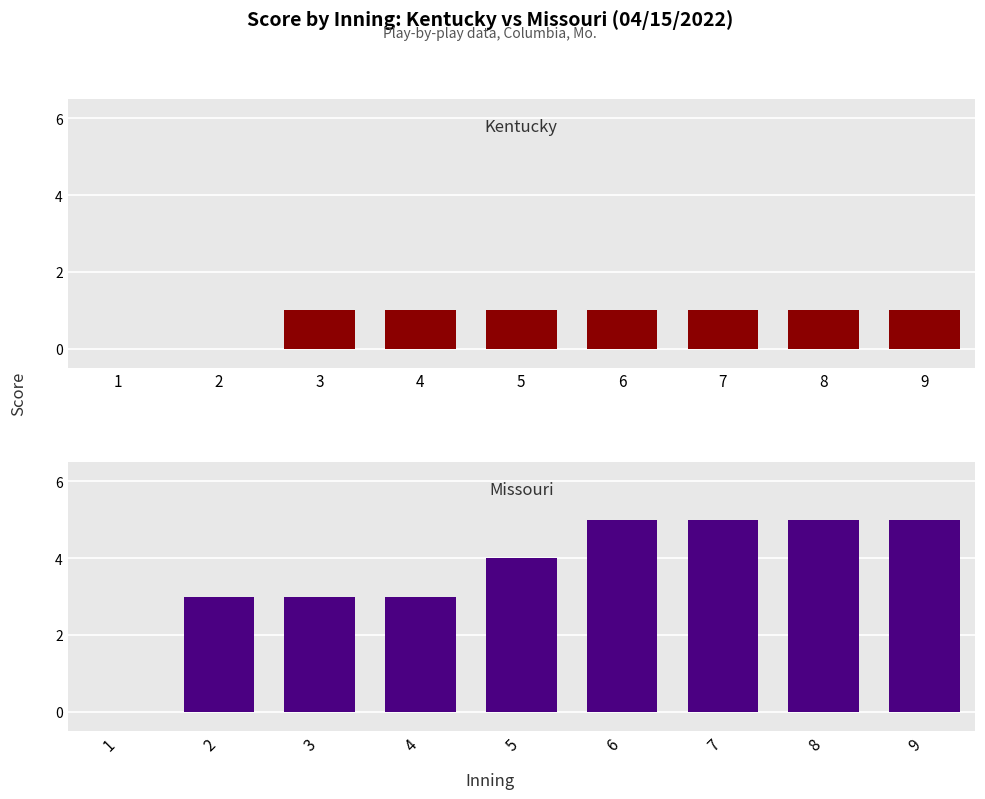

How many positive values does the Kentucky series have?

7